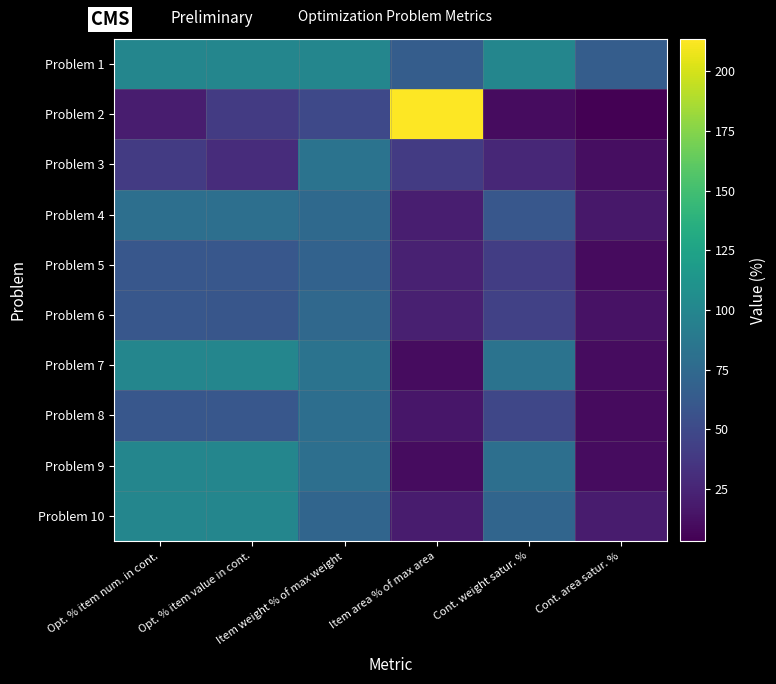

List the series in order of their peak value, highest first.

Problem 2, Problem 1, Problem 7, Problem 9, Problem 10, Problem 3, Problem 4, Problem 8, Problem 6, Problem 5